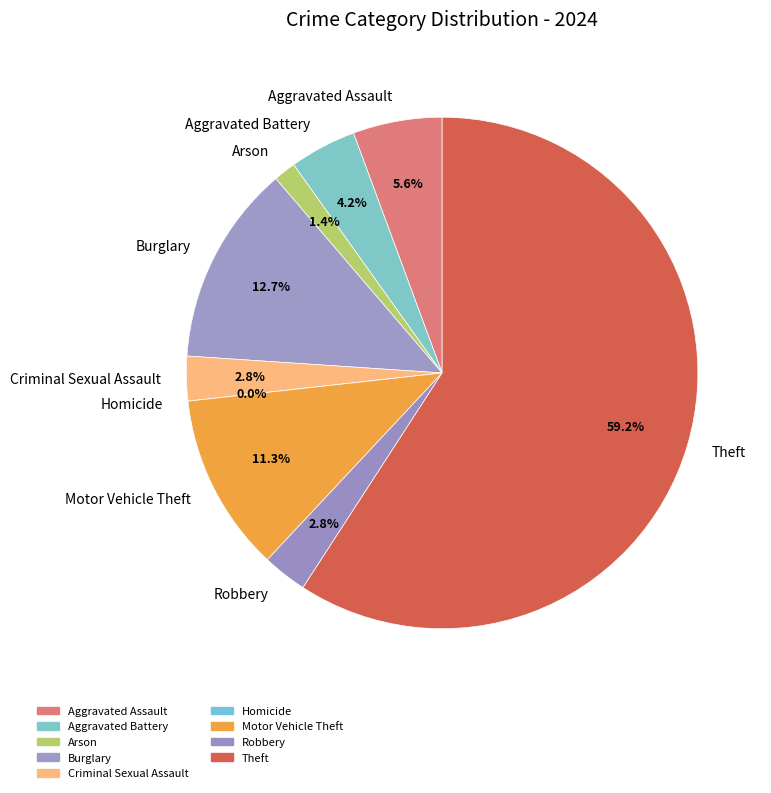

How much of the chart is everything except Aggravated Assault?

94.4%